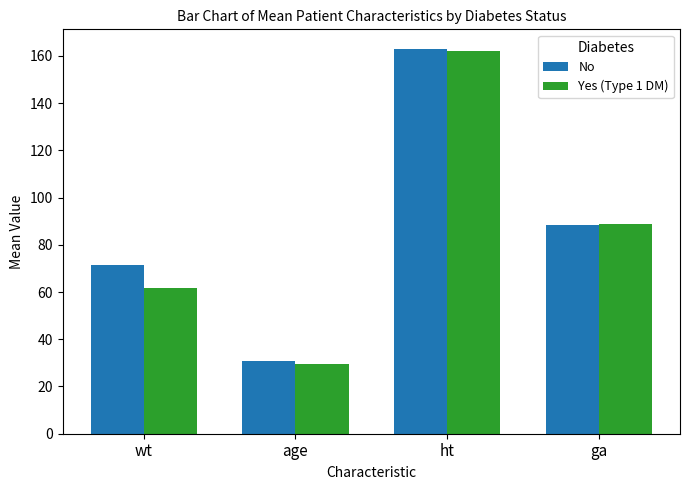

What is the sum of all No values?

353.7